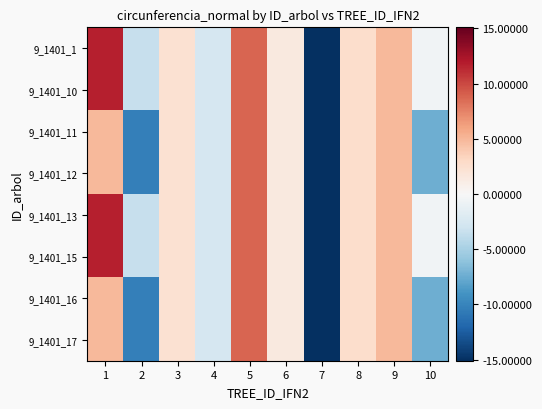

Which series has the largest range (max minus min)?

9_1401_1